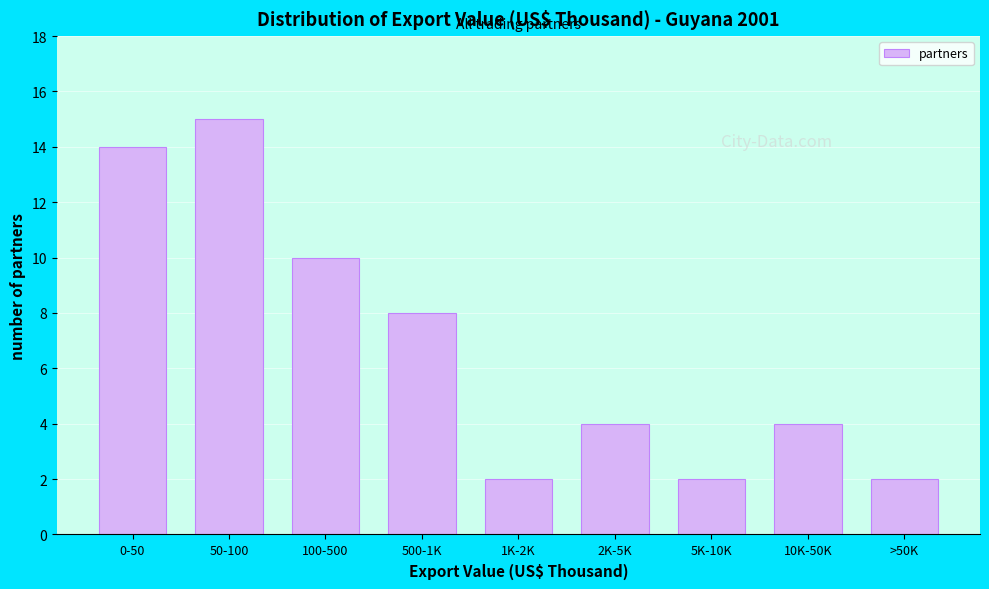

Reading left to right, transcribe all the data shown in this chart.

0-50=14	50-100=15	100-500=10	500-1K=8	1K-2K=2	2K-5K=4	5K-10K=2	10K-50K=4	>50K=2